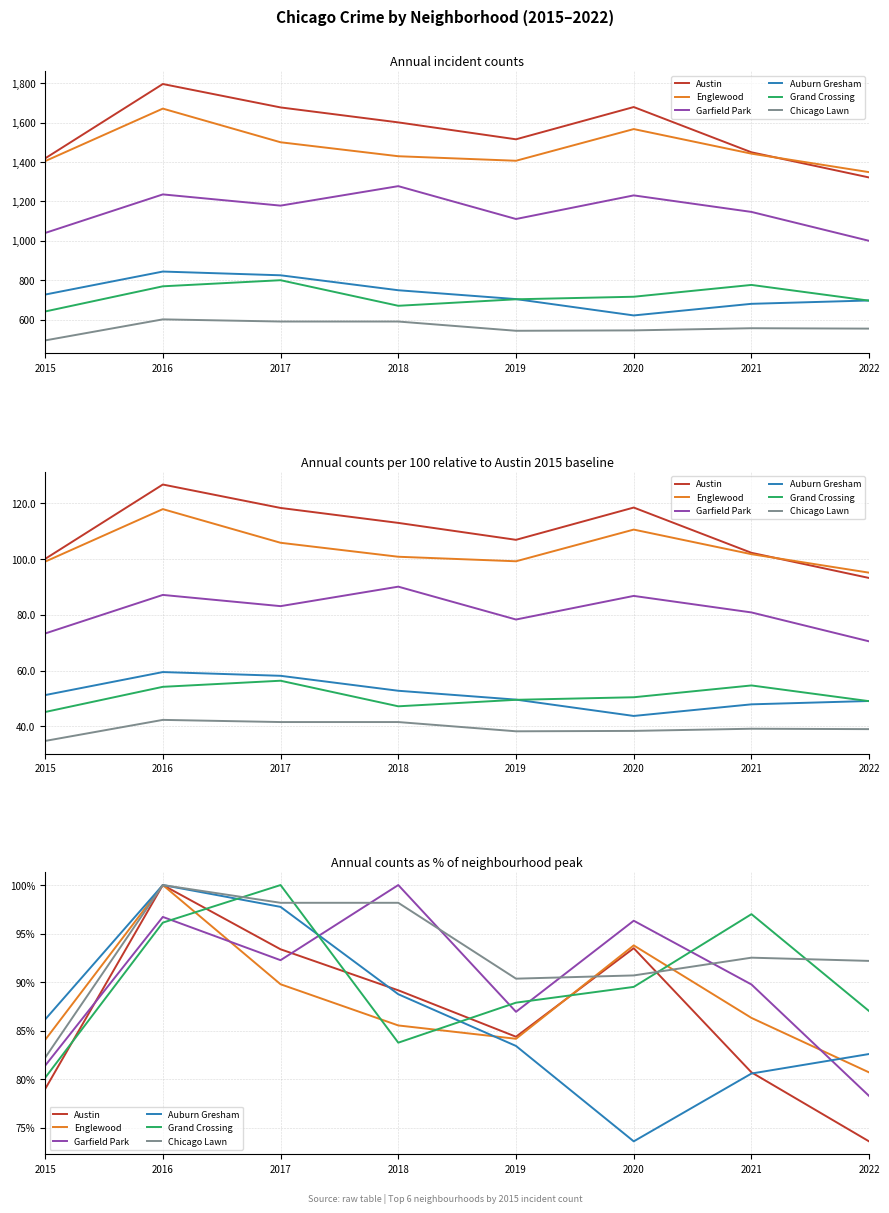

What value does the Garfield Park series have at 2019?

86.9